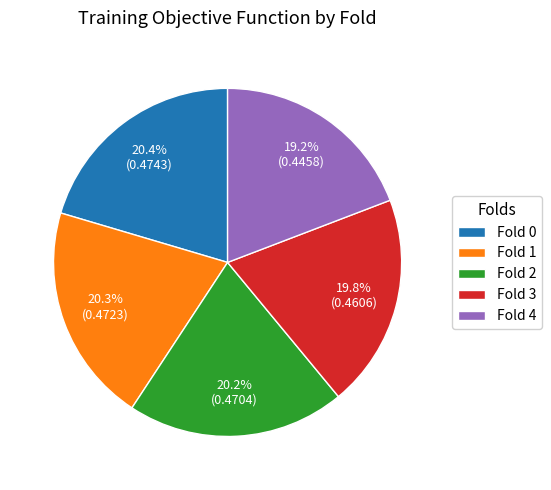

True or false: Fold 2 accounts for 20% of the total.

True